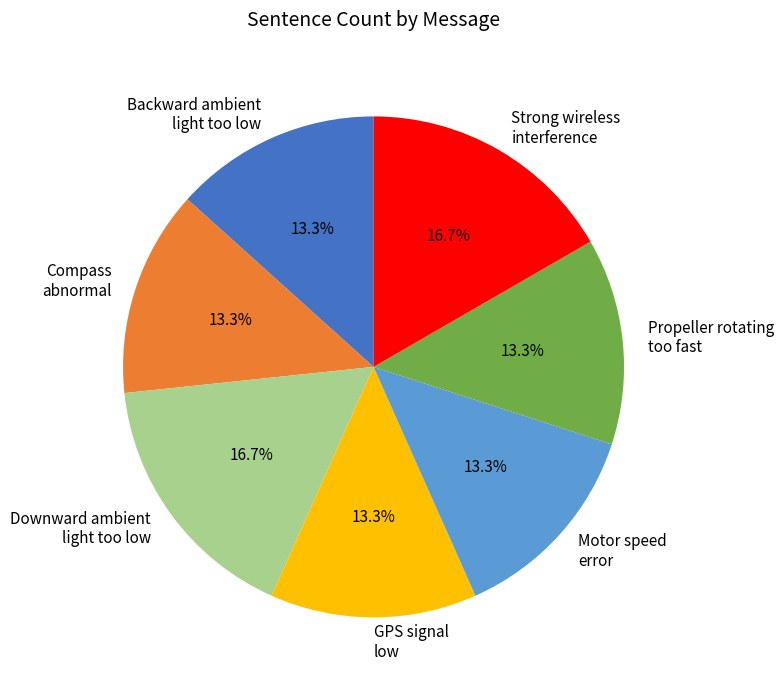

Is there a majority slice in this chart?

No